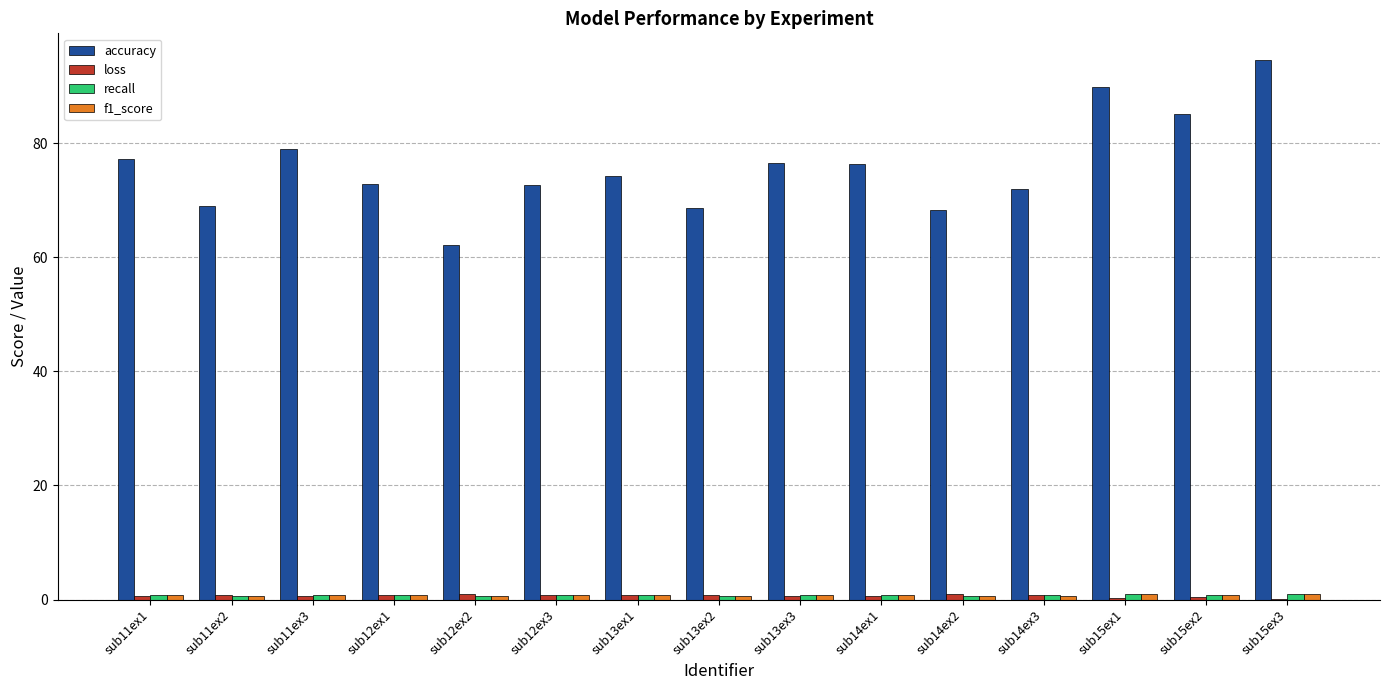

Which series has the widest spread of values?

accuracy